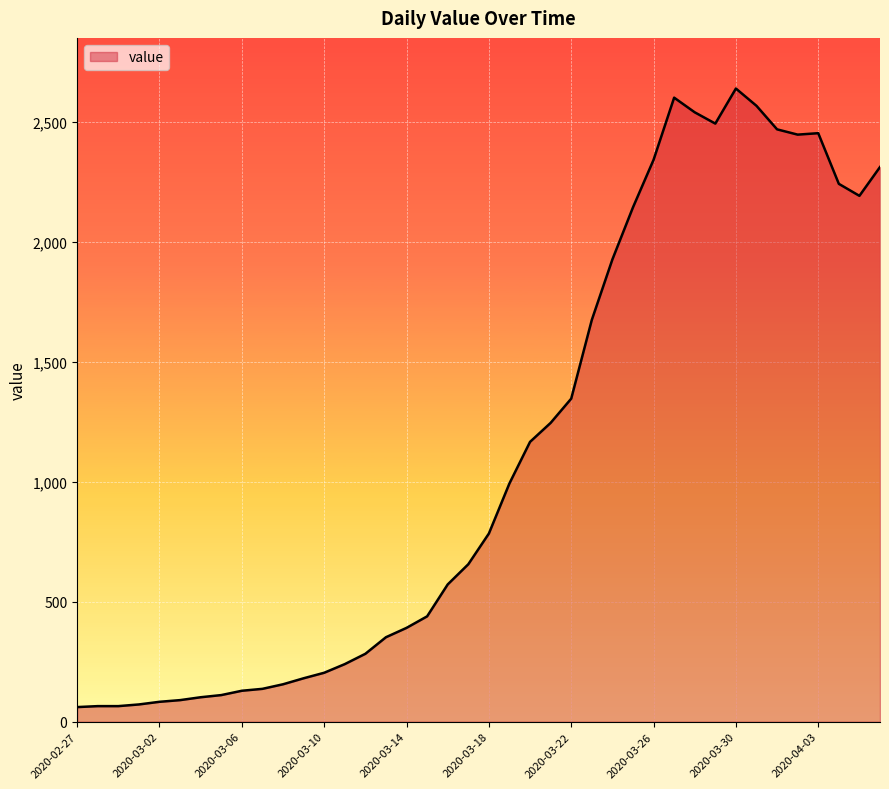

What is the minimum value shown in the chart?

61